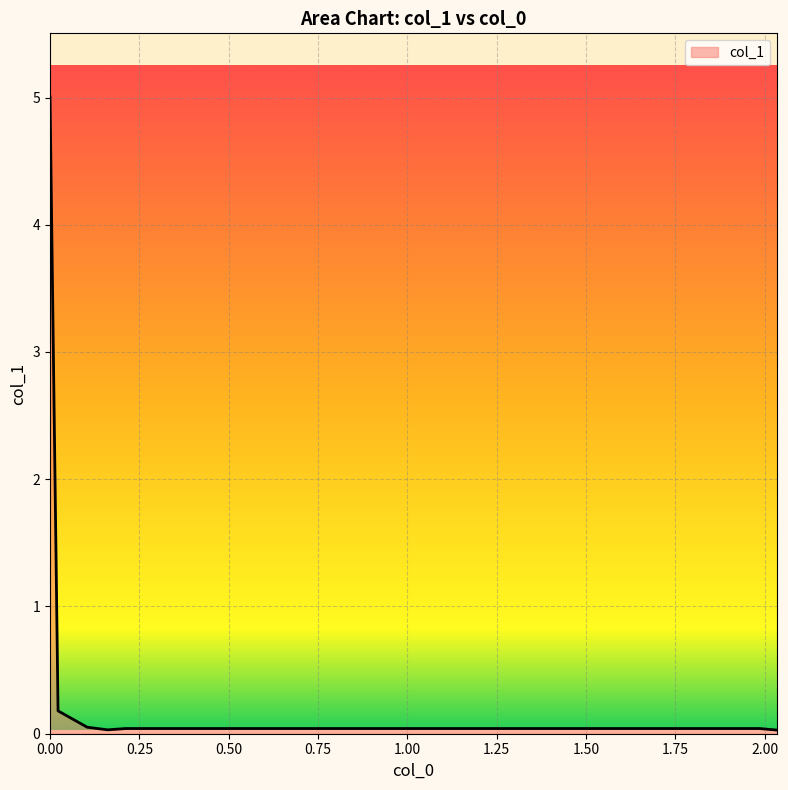

What is the difference between the second highest and second lowest values?

0.1